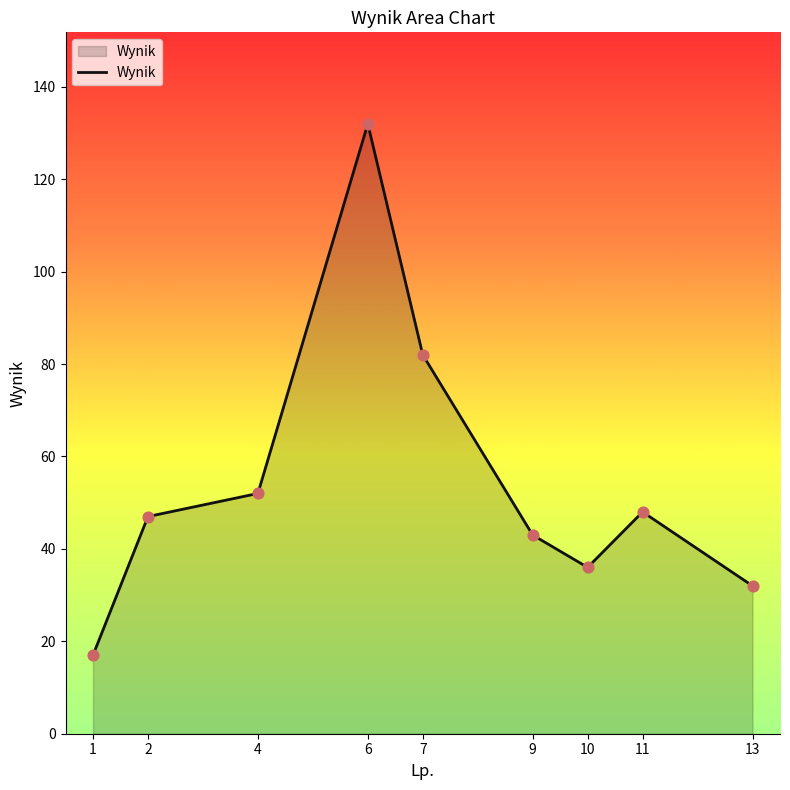

What is the change in value from 6 to 11?

-84